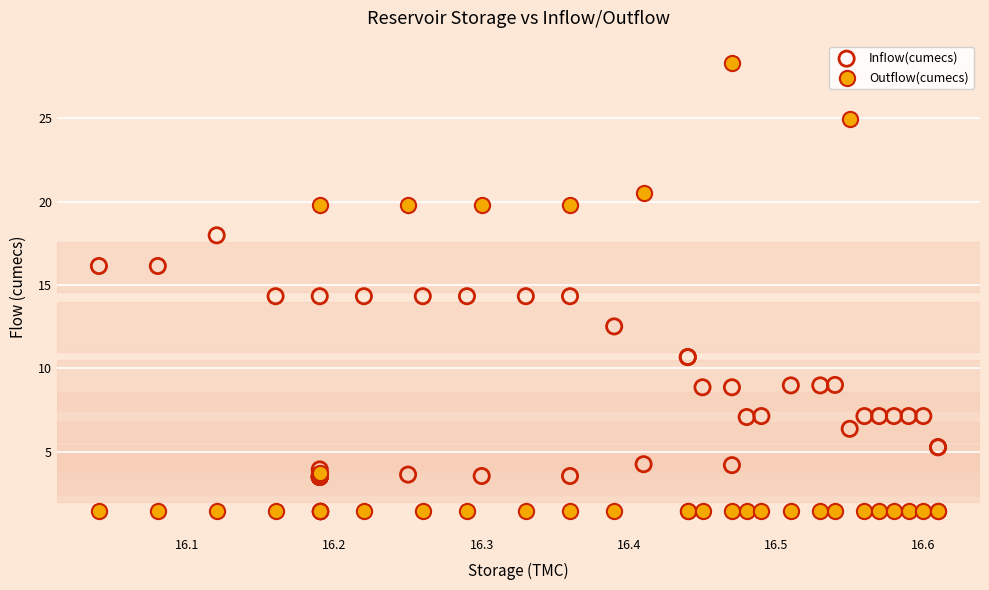

What are all the series names shown in the legend?

InfIow(cumecs), Outflow(cumecs)